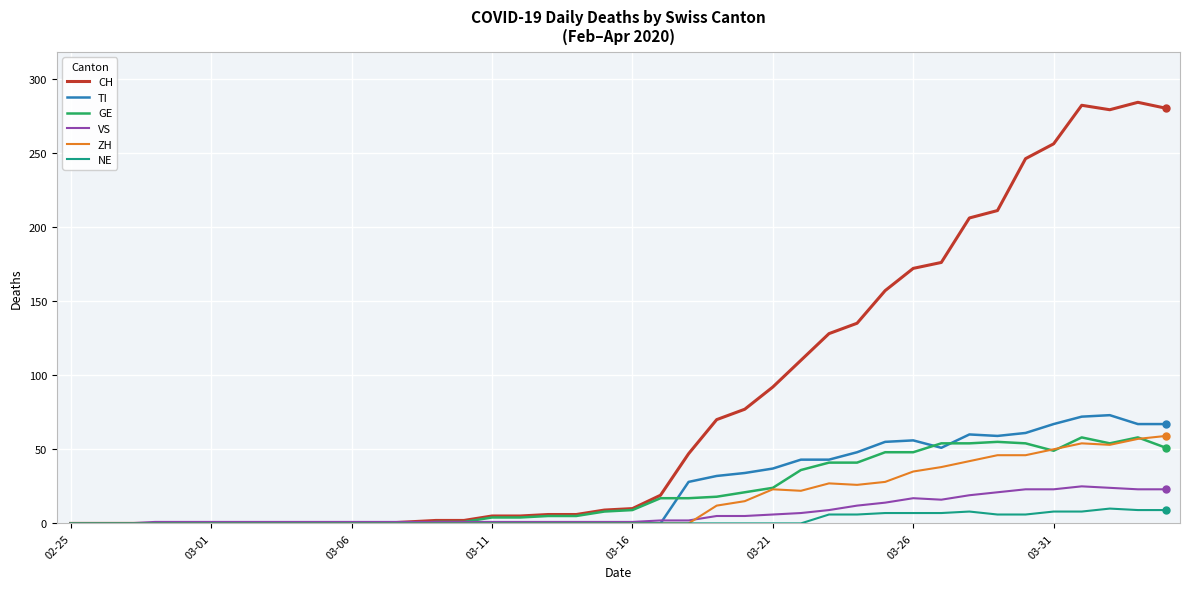

What is the greatest value displayed?

284